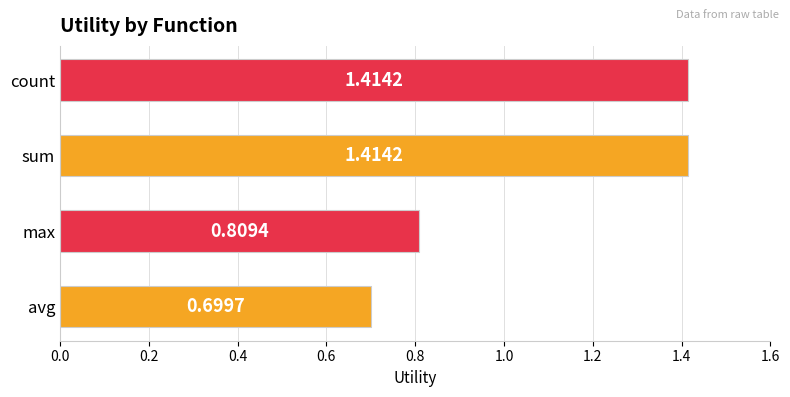

What is the difference between the maximum and minimum values?

0.7